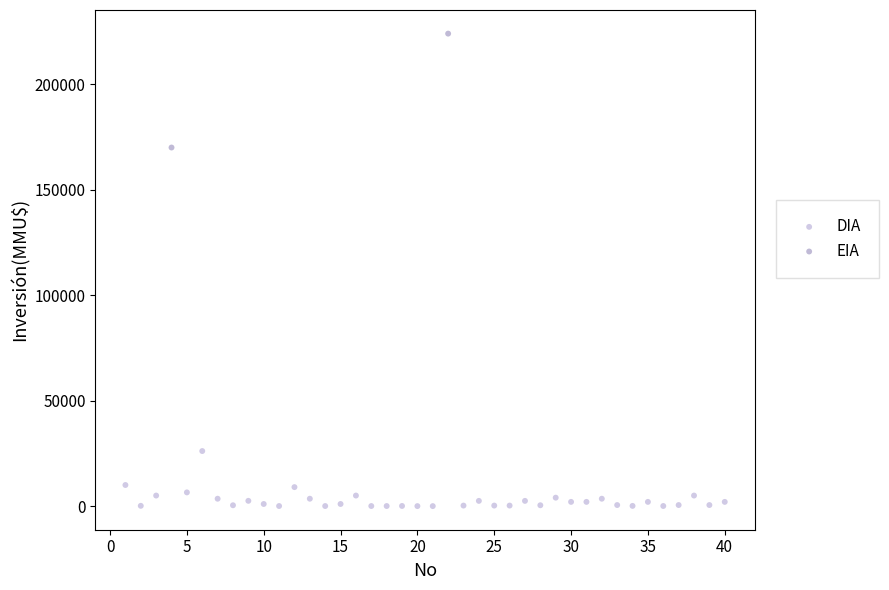

What are all the series names shown in the legend?

DIA, EIA